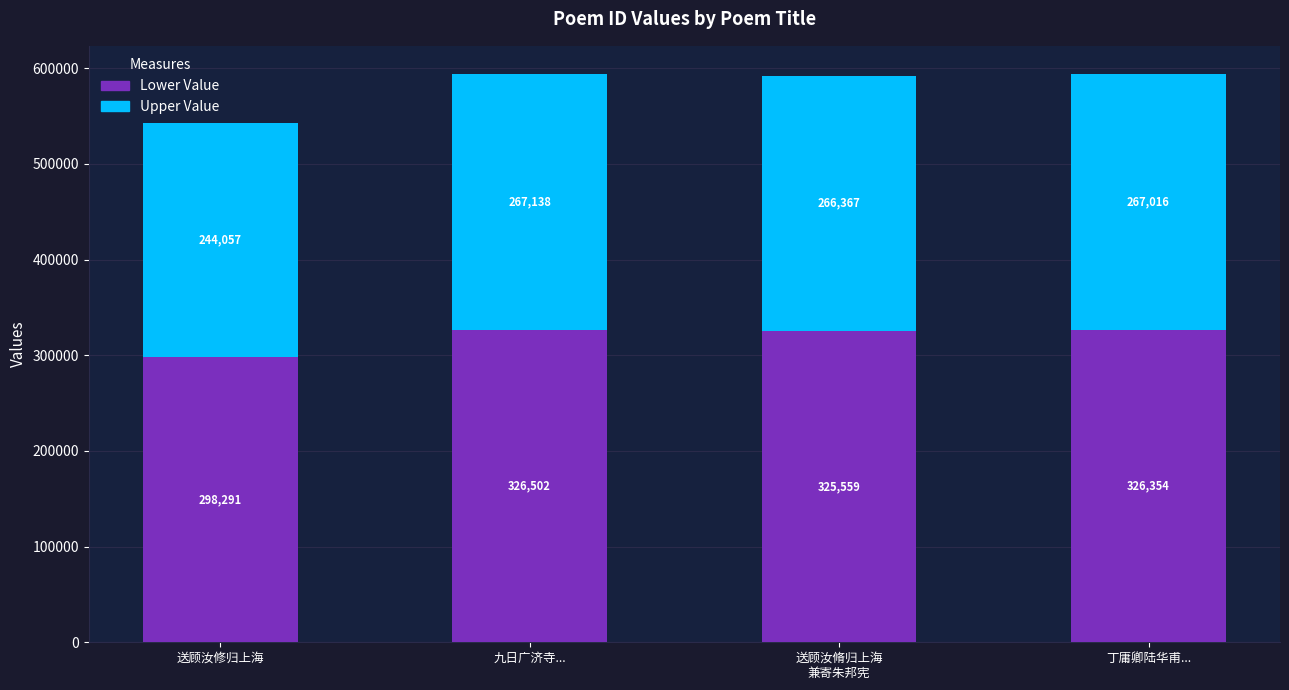

At which category is the sum across all series the highest?

九日广济寺...